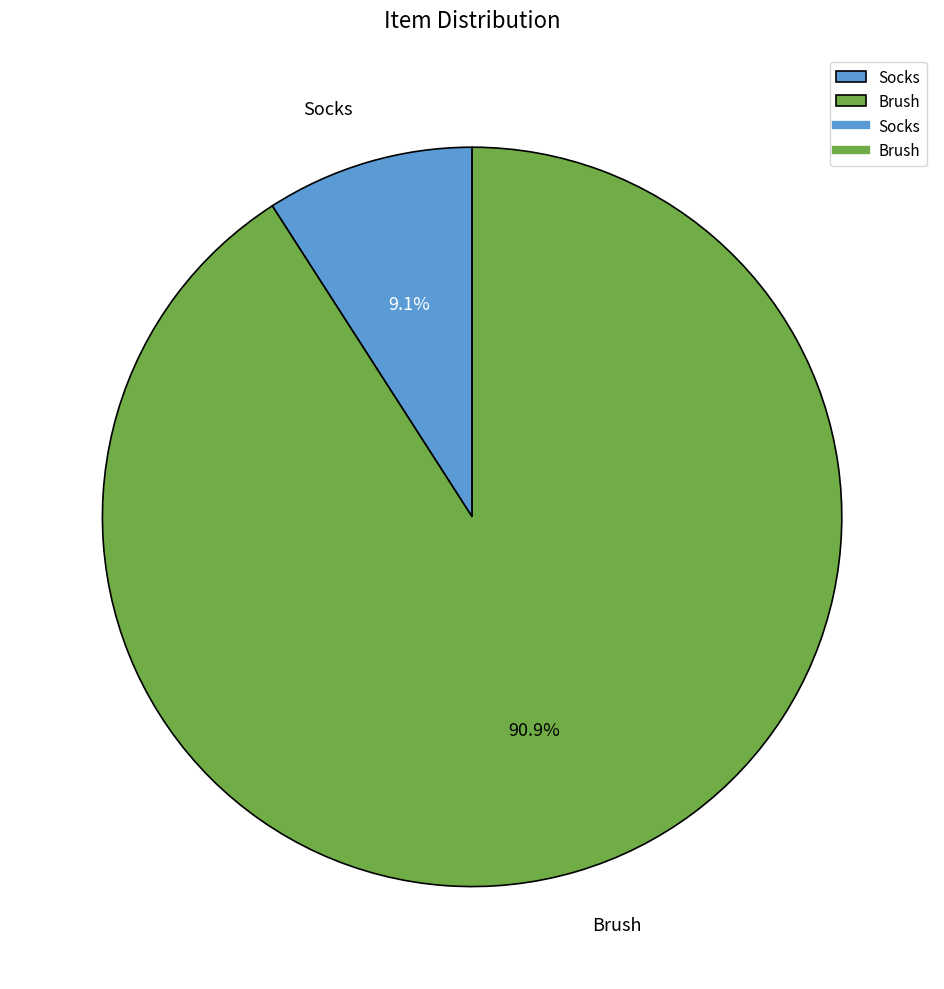

Is it true that Brush is 77% of the pie?

False